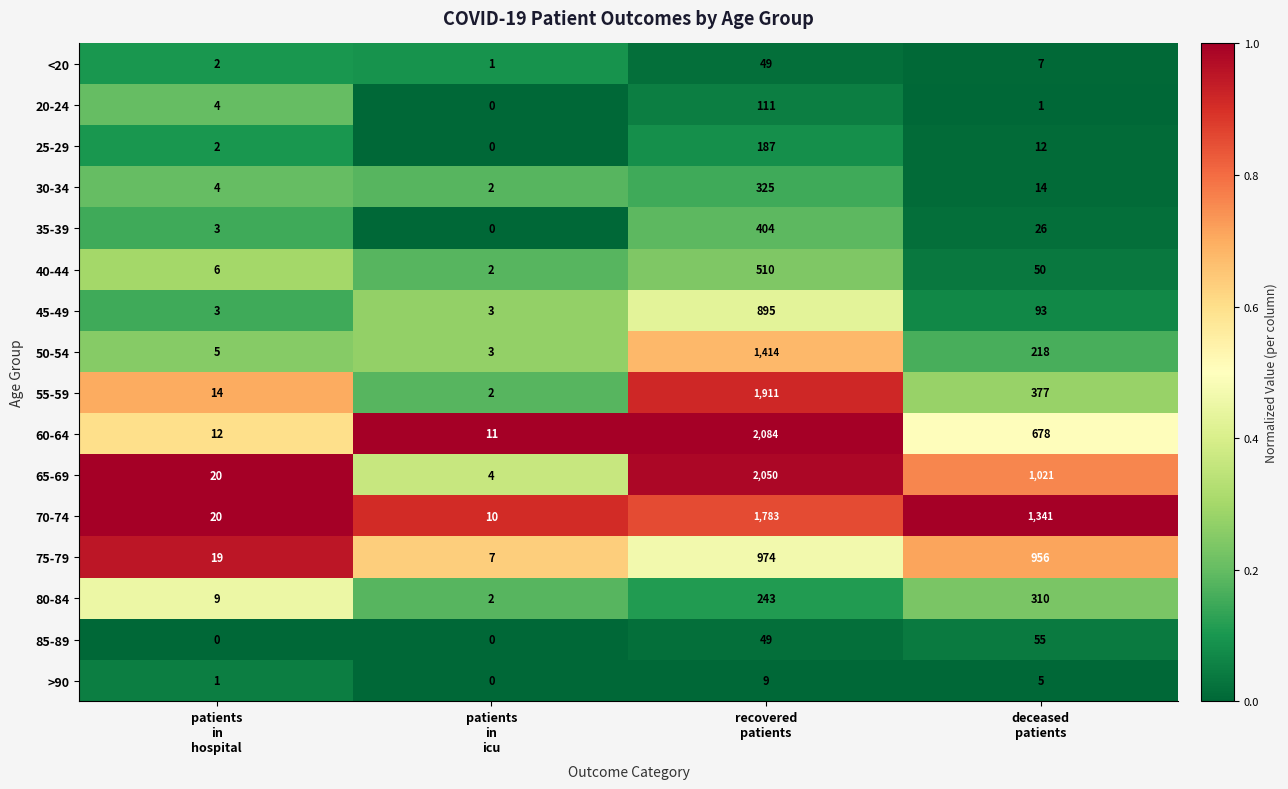

What is the difference between the maximum and minimum values in the 20-24 series?

111